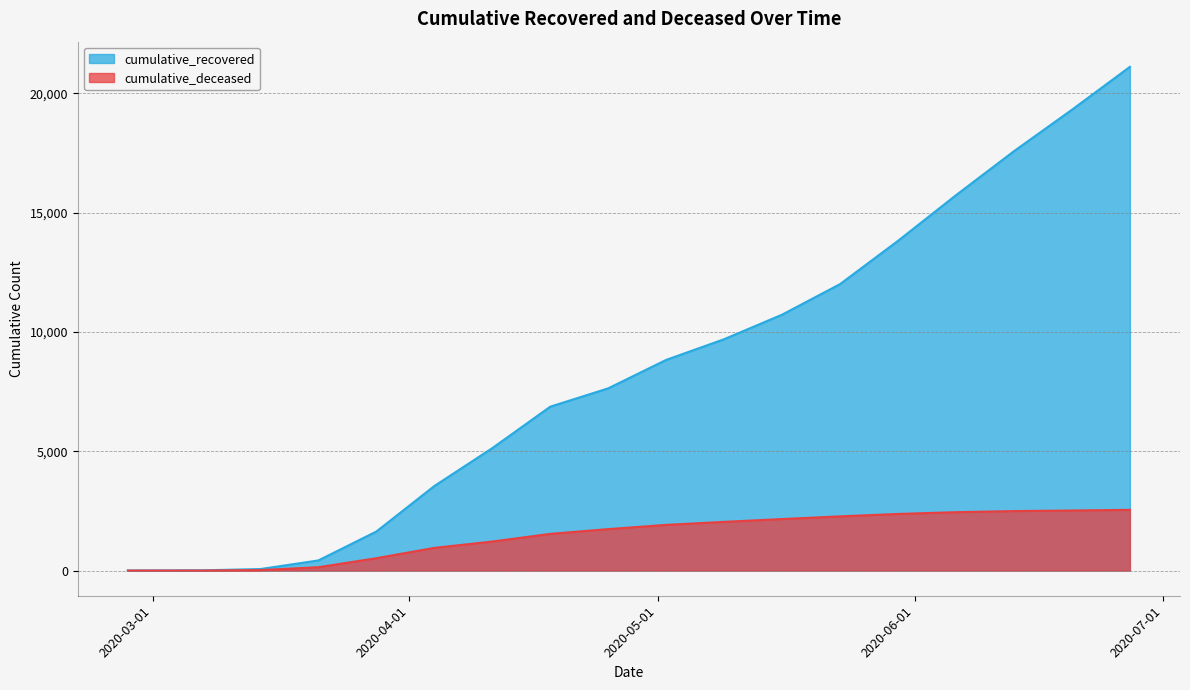

What position from the right is 2020-03-21?

15